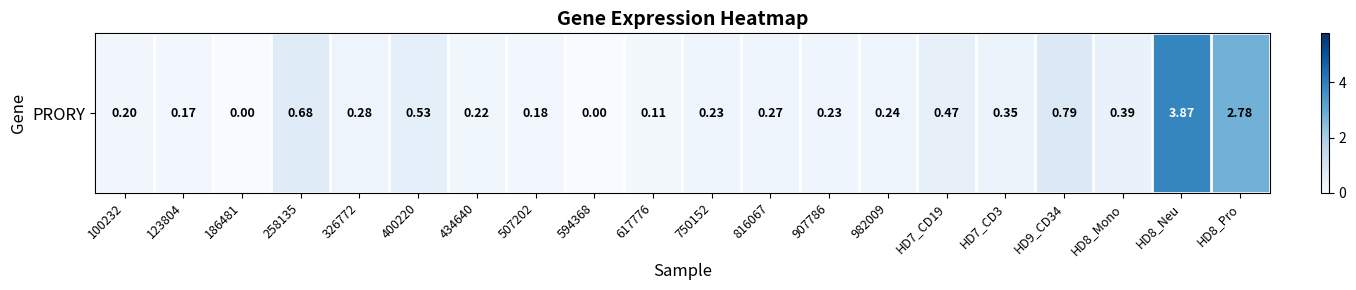

Rank the categories by value from lowest to highest.

186481, 594368, 617776, 123804, 507202, 100232, 434640, 750152, 907786, 982009, 816067, 326772, HD7_CD3, HD8_Mono, HD7_CD19, 400220, 258135, HD9_CD34, HD8_Pro, HD8_Neu